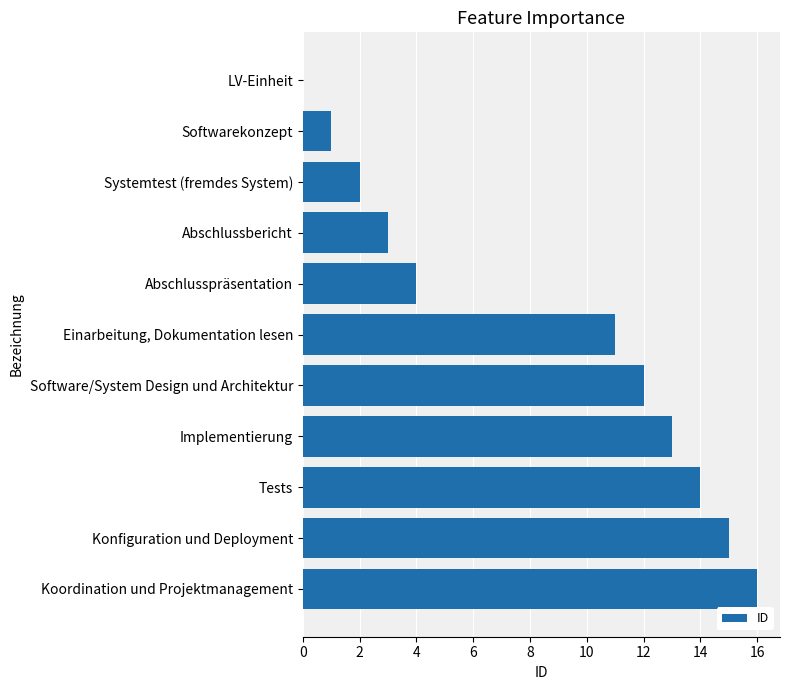

At which category does the chart reach its peak across all series?

Koordination und Projektmanagement